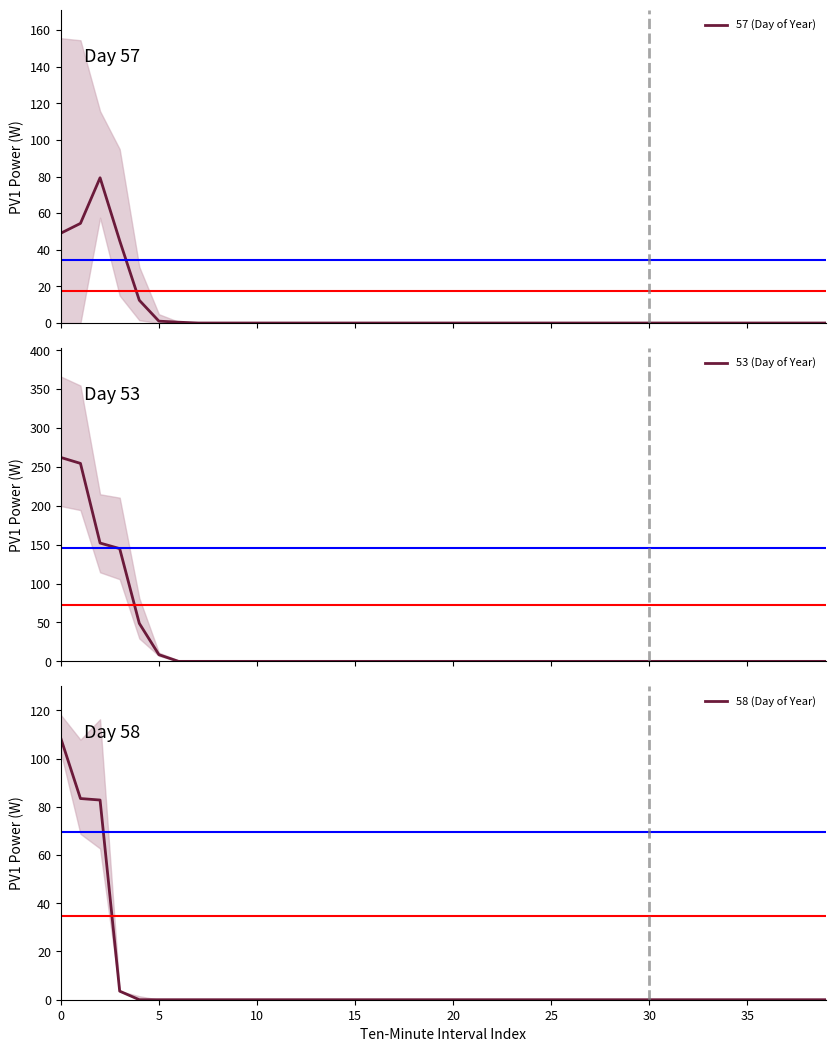

Does the chart display data point markers on the line(s)?

No